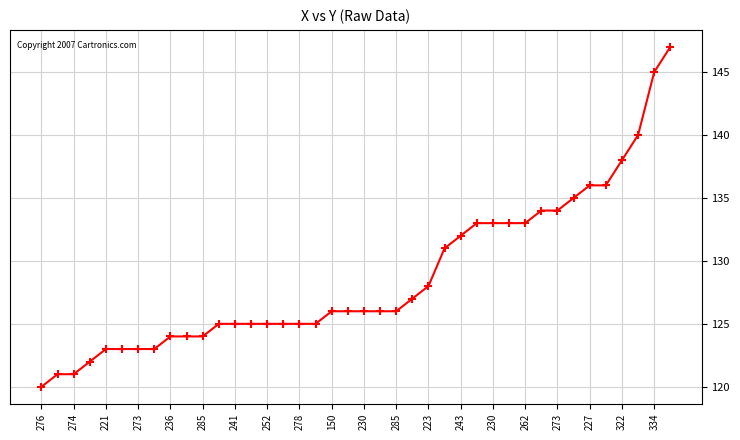

What is the smallest value displayed?

120